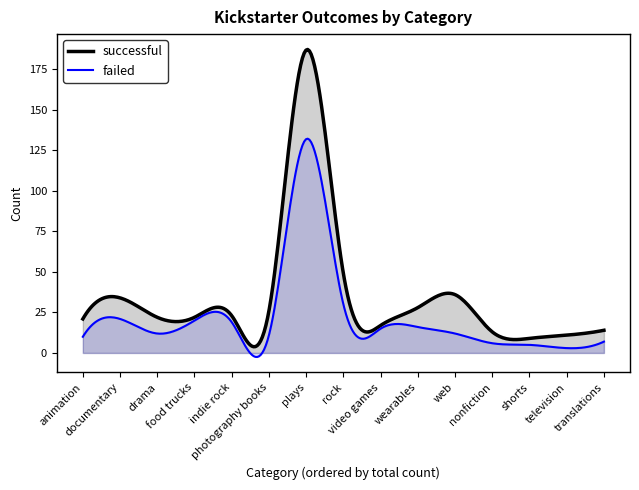

Which label corresponds to the smallest value in the chart?

television